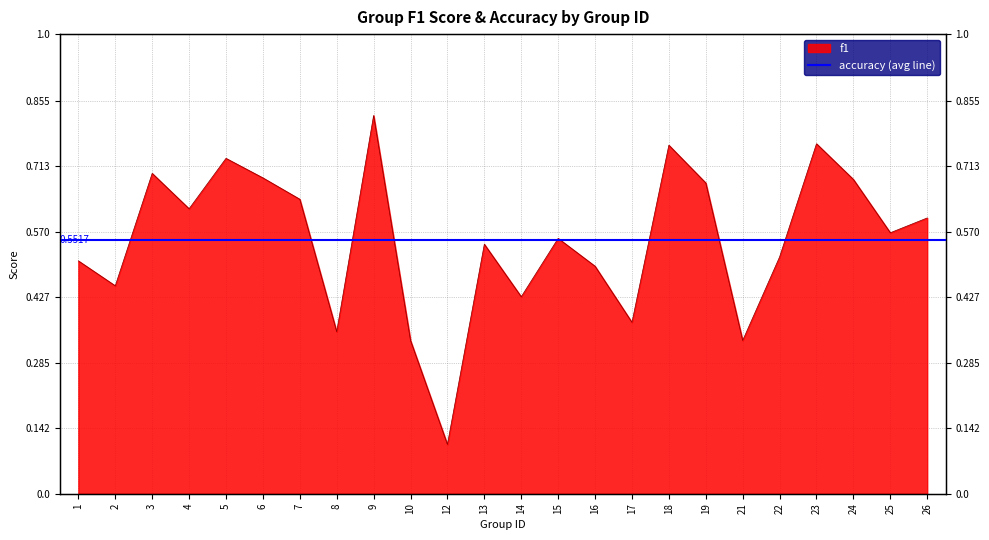

Which label corresponds to the smallest value in the chart?

12